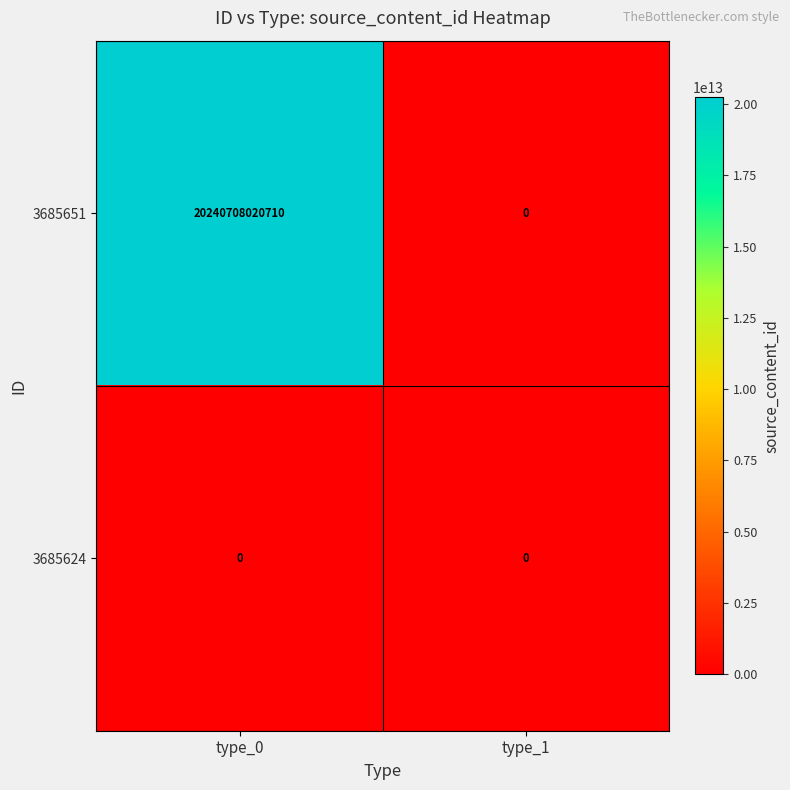

List the series in order of their peak value, lowest first.

3685624, 3685651